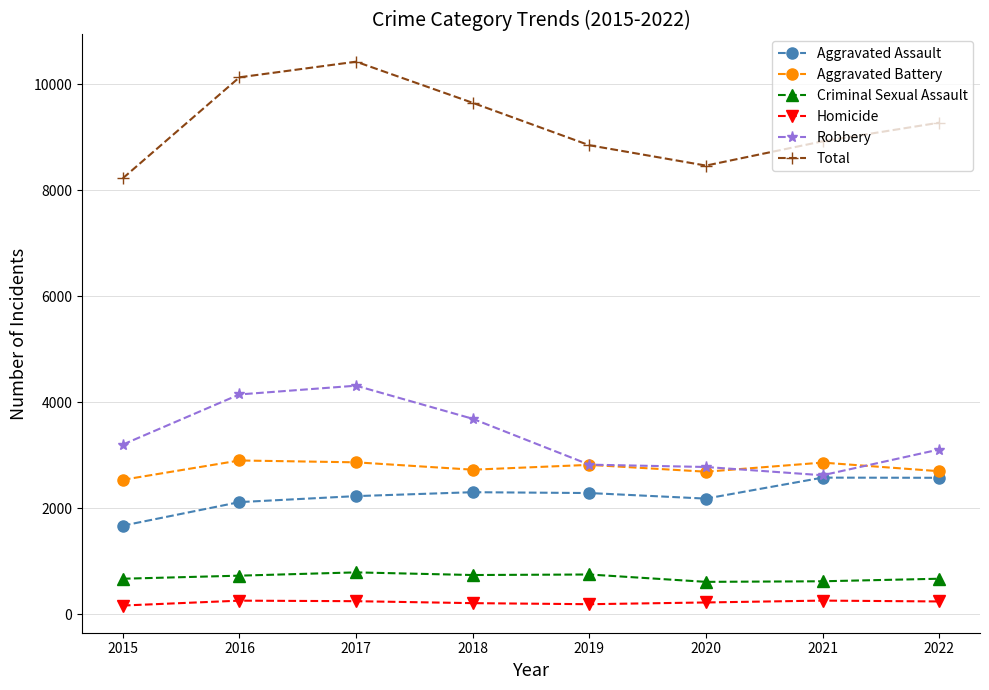

What is the sum of the Criminal Sexual Assault values at 2017 and 2022?

1452